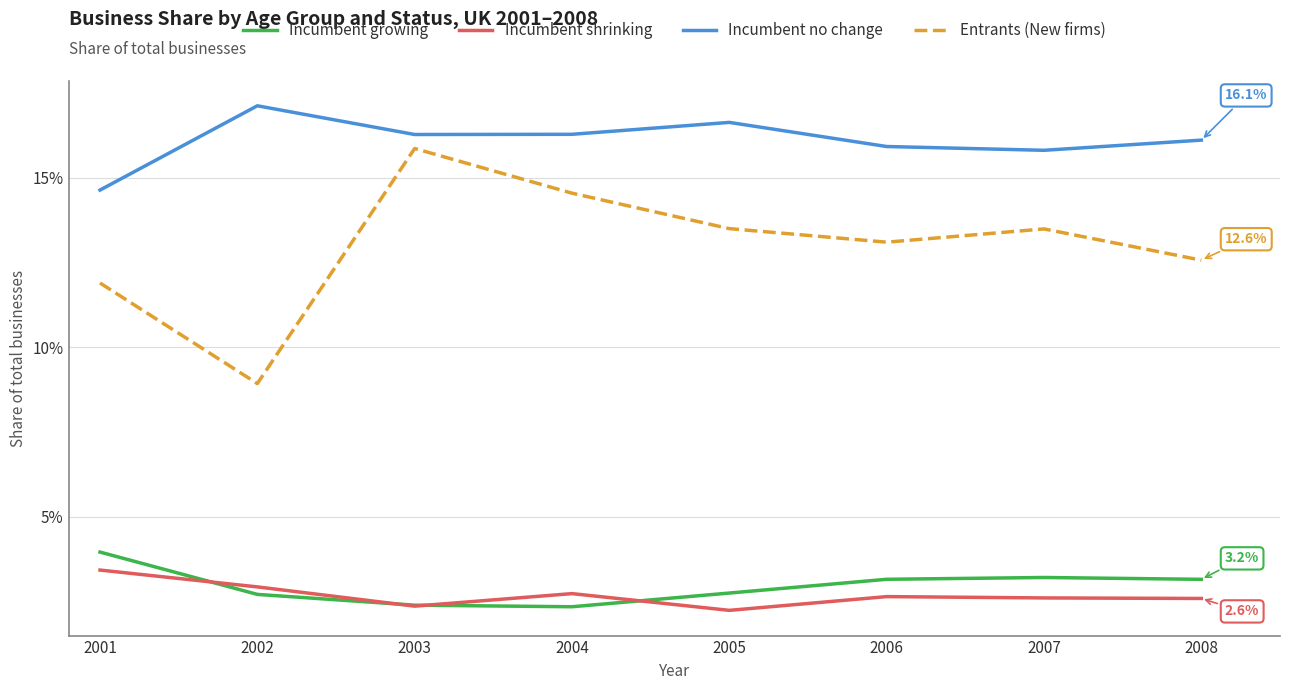

Does the chart display data point markers on the line(s)?

No